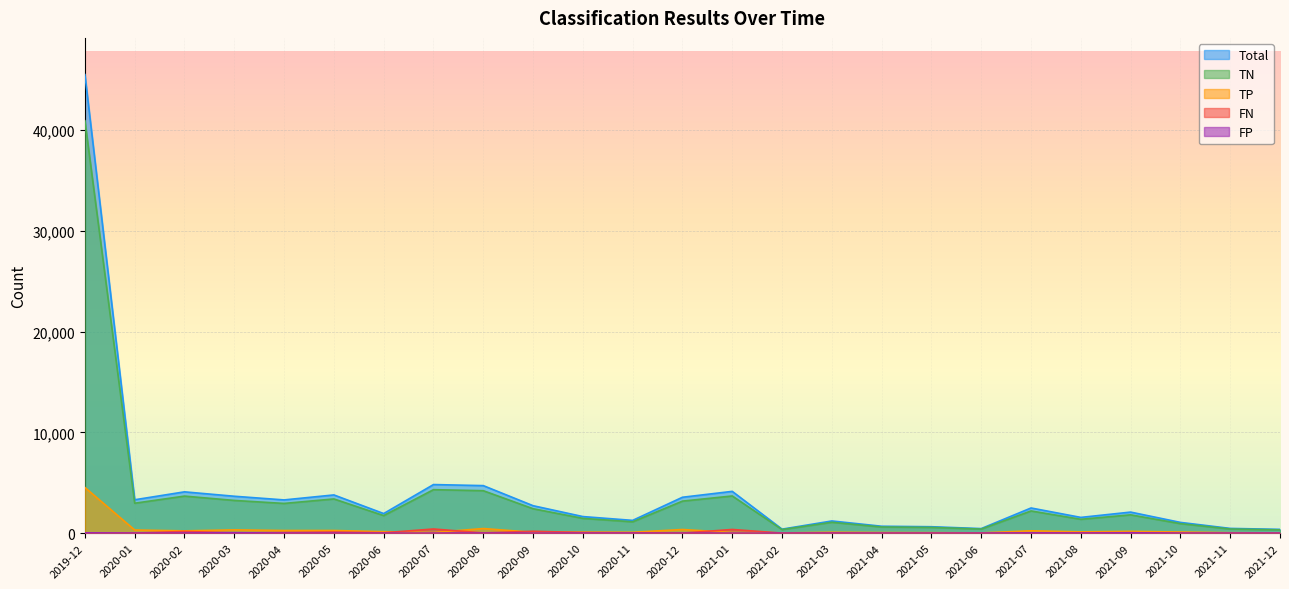

Which has a higher value, 2020-07 or 2020-11?

2020-07